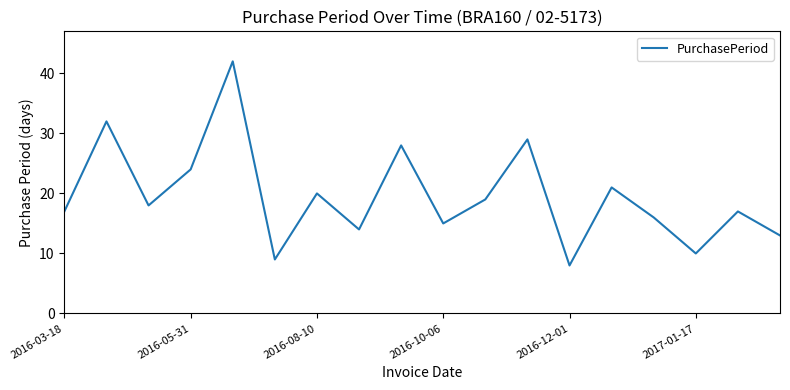

What is the difference between the maximum and minimum values?

34